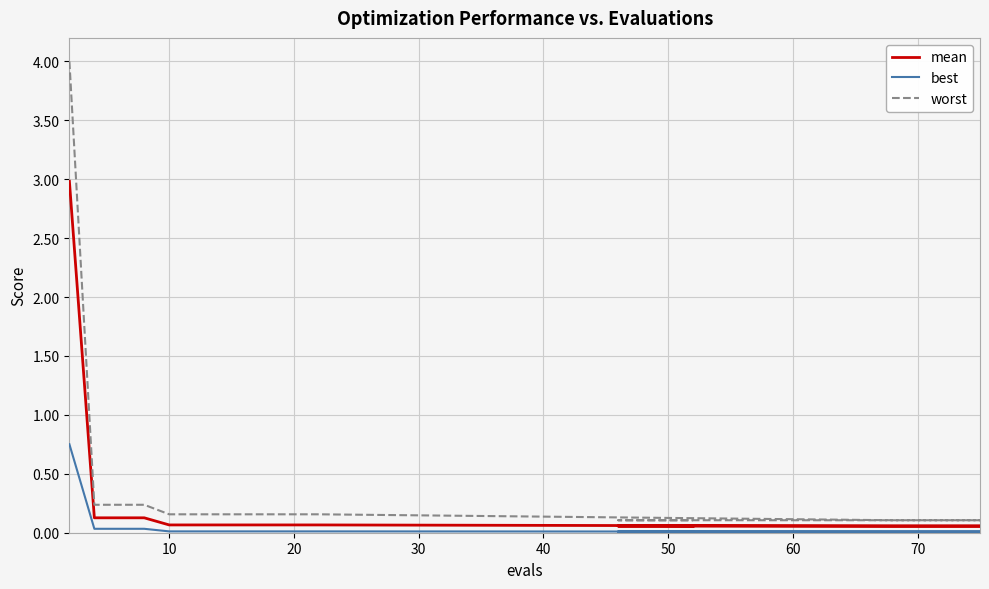

What is the difference between the maximum and minimum values in the best series?

0.7